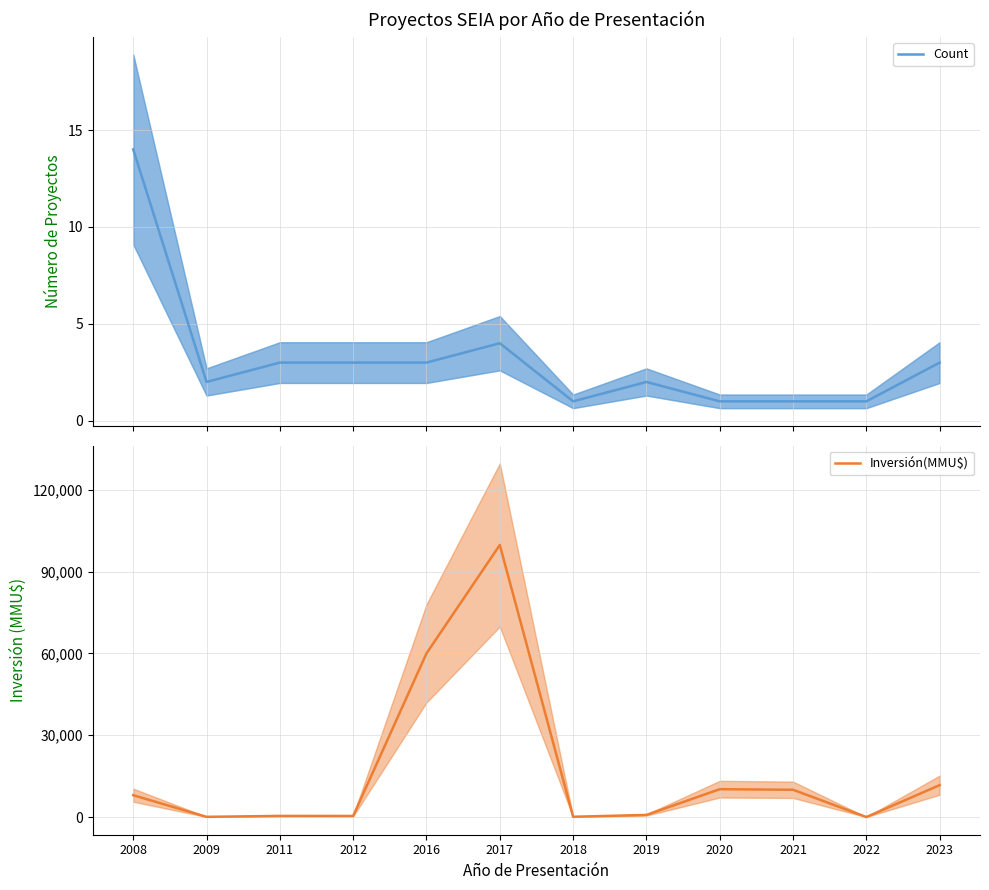

What is the total value across all series at 2008?

8020